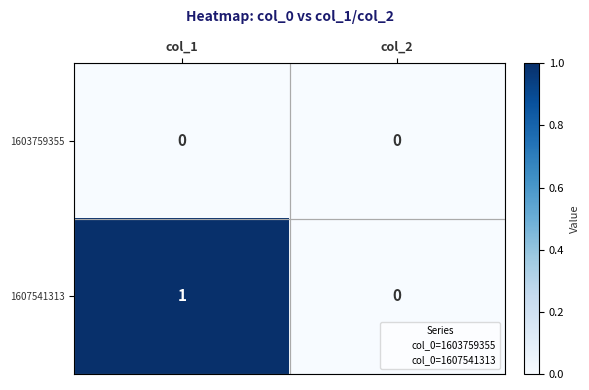

Rank the categories by 1607541313 value from highest to lowest.

col_1, col_2